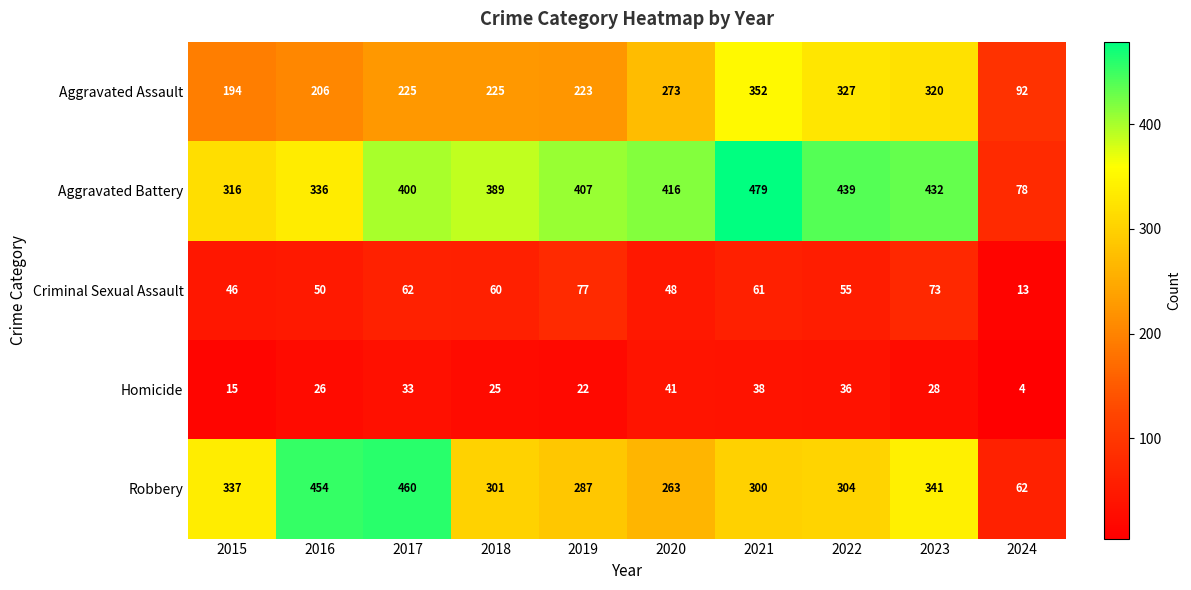

How many distinct data groups are displayed?

5